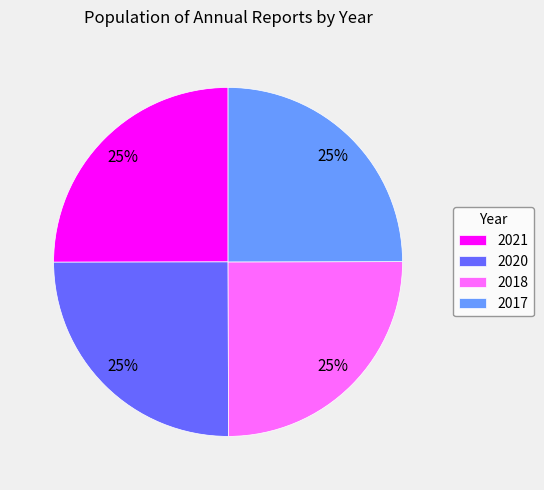

What is the ratio of the value at 2020 to the value at 2021?

1.0